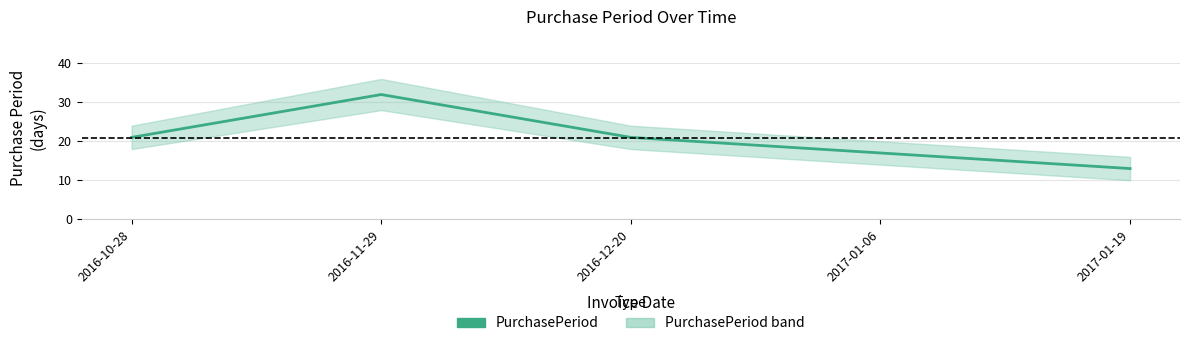

Rank the categories by value from highest to lowest.

2016-11-29, 2016-10-28, 2016-12-20, 2017-01-06, 2017-01-19